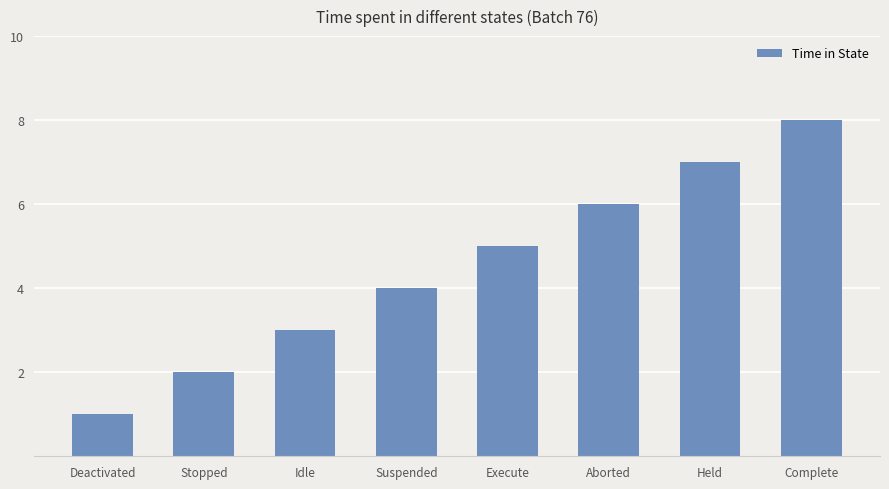

What is the maximum value shown in the chart?

8